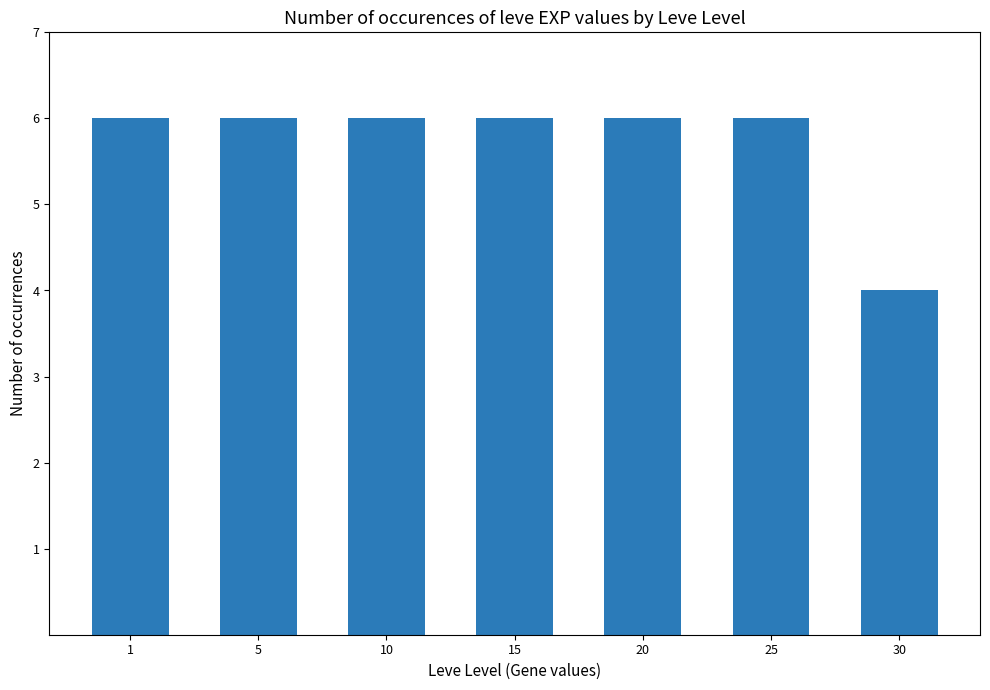

The chart shows a value of 9 at 5. True or false?

False